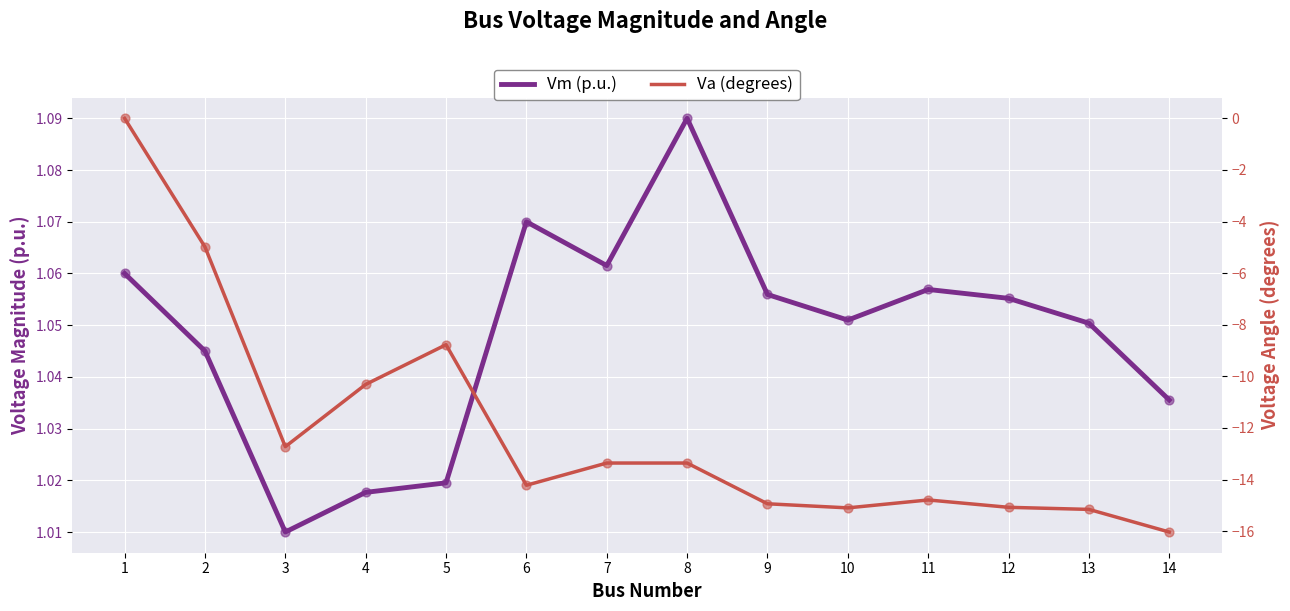

At which category is the sum across all series the highest?

1